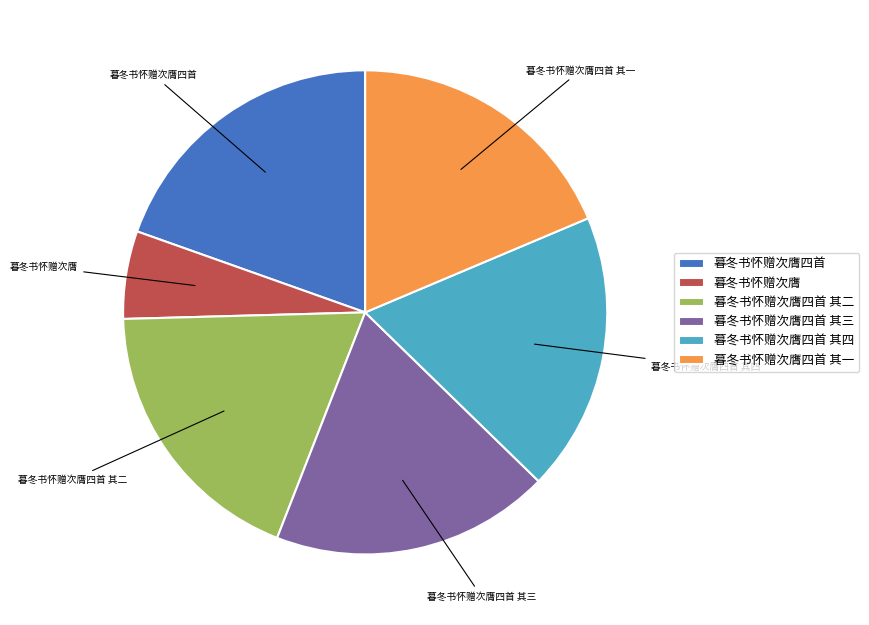

Approximately how many times larger is the value at 暮冬书怀赠次膺四首 其四 compared to 暮冬书怀赠次膺四首 其一?

1.0